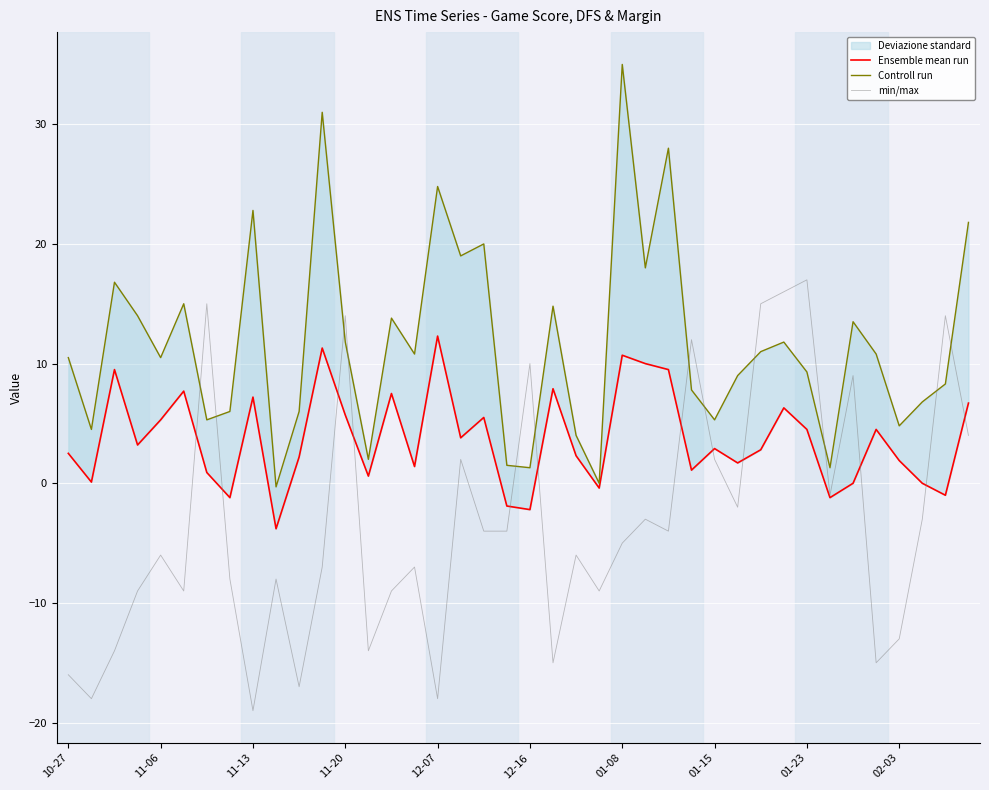

How many data points in Ensemble mean run are less than 2?

16